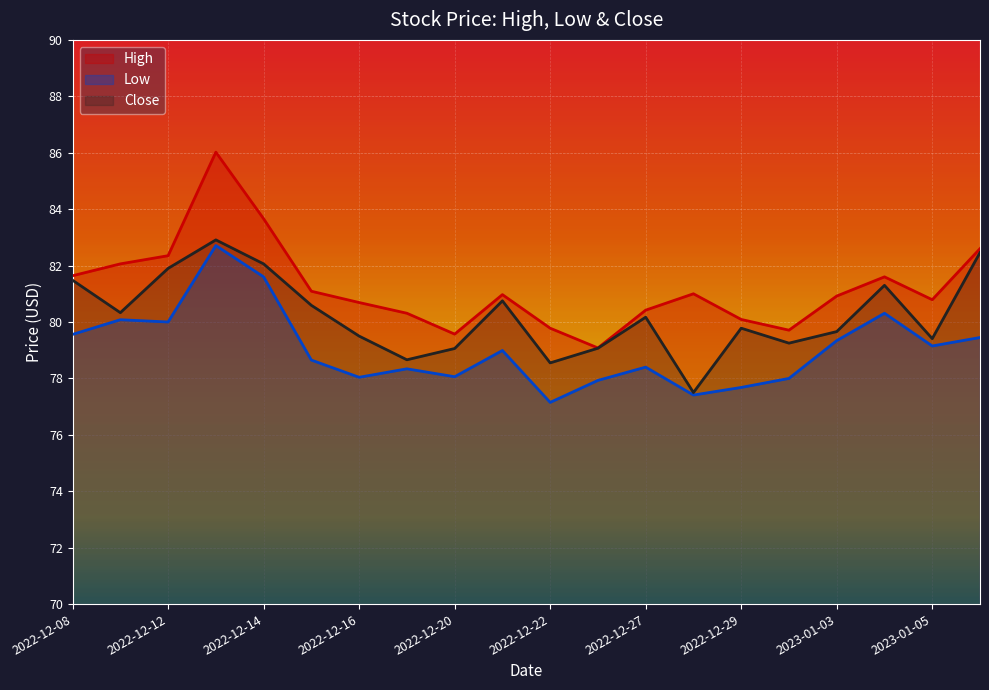

Which series has the widest spread of values?

High